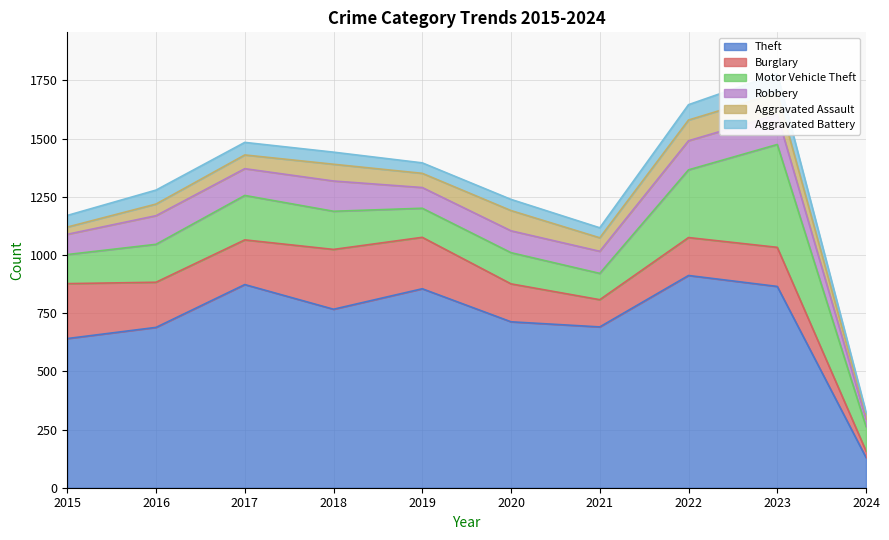

The Theft series shows 691 at 2021. True or false?

True